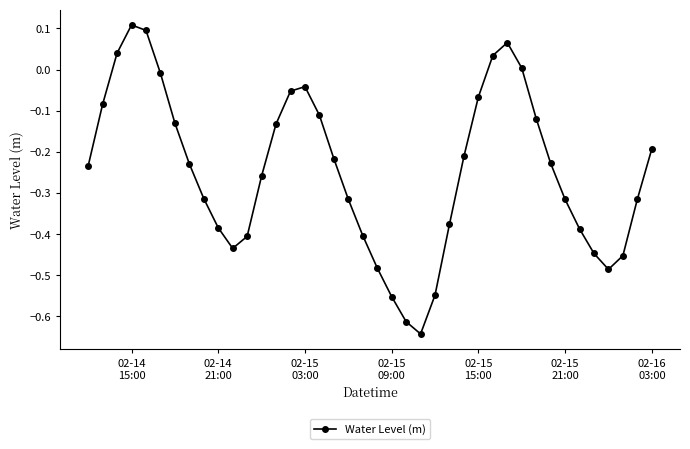

How many interior local peaks (higher than both neighbors) does the data have?

3